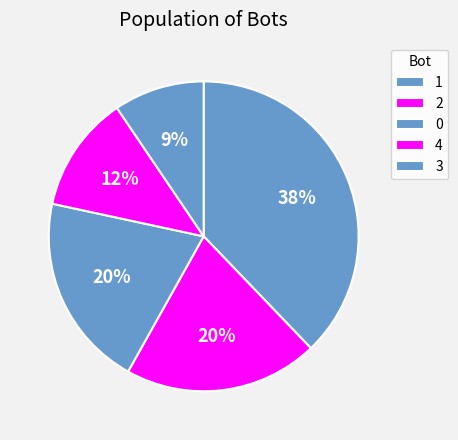

To the nearest percent, what portion does 3 represent?

9%